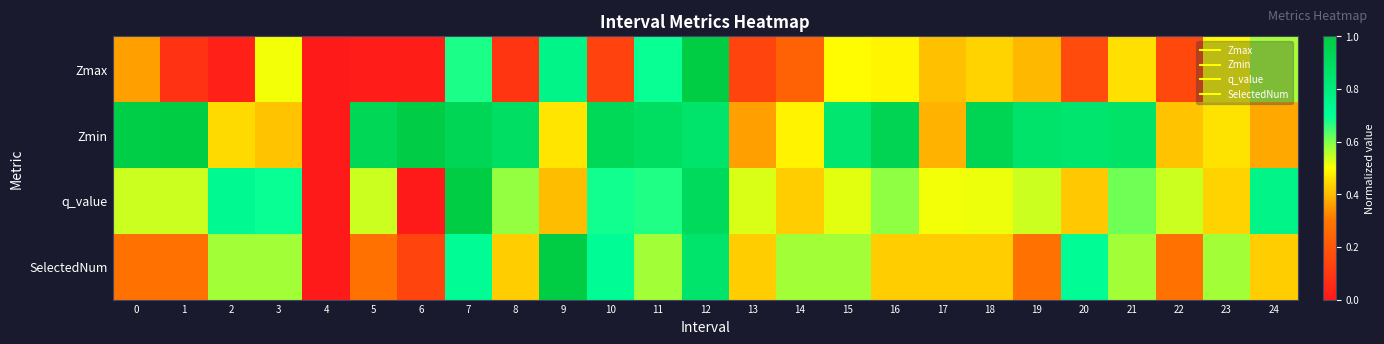

Reading right to left, transcribe all the data shown in this chart.

Zmax: 24=0.6	23=0.5	22=0.2	21=0.5	20=0.2	19=0.4	18=0.4	17=0.4	16=0.5	15=0.5	14=0.2	13=0.1	12=1.0	11=0.7	10=0.1	9=0.8	8=0.1	7=0.7	6=0.0	5=0.0	4=0.0	3=0.5	2=0.0	1=0.1	0=0.4
Zmin: 24=0.4	23=0.5	22=0.4	21=0.9	20=0.9	19=0.9	18=0.9	17=0.4	16=0.9	15=0.8	14=0.5	13=0.4	12=0.9	11=0.9	10=0.9	9=0.5	8=0.9	7=0.9	6=1.0	5=0.9	4=0.0	3=0.4	2=0.4	1=1.0	0=1.0
q_value: 24=0.8	23=0.4	22=0.5	21=0.6	20=0.4	19=0.5	18=0.5	17=0.5	16=0.6	15=0.5	14=0.4	13=0.5	12=0.9	11=0.7	10=0.7	9=0.4	8=0.6	7=1.0	6=0.0	5=0.5	4=0.0	3=0.7	2=0.7	1=0.5	0=0.5
SelectedNum: 24=0.4	23=0.6	22=0.3	21=0.6	20=0.7	19=0.3	18=0.4	17=0.4	16=0.4	15=0.6	14=0.6	13=0.4	12=0.9	11=0.6	10=0.7	9=1.0	8=0.4	7=0.7	6=0.1	5=0.3	4=0.0	3=0.6	2=0.6	1=0.3	0=0.3